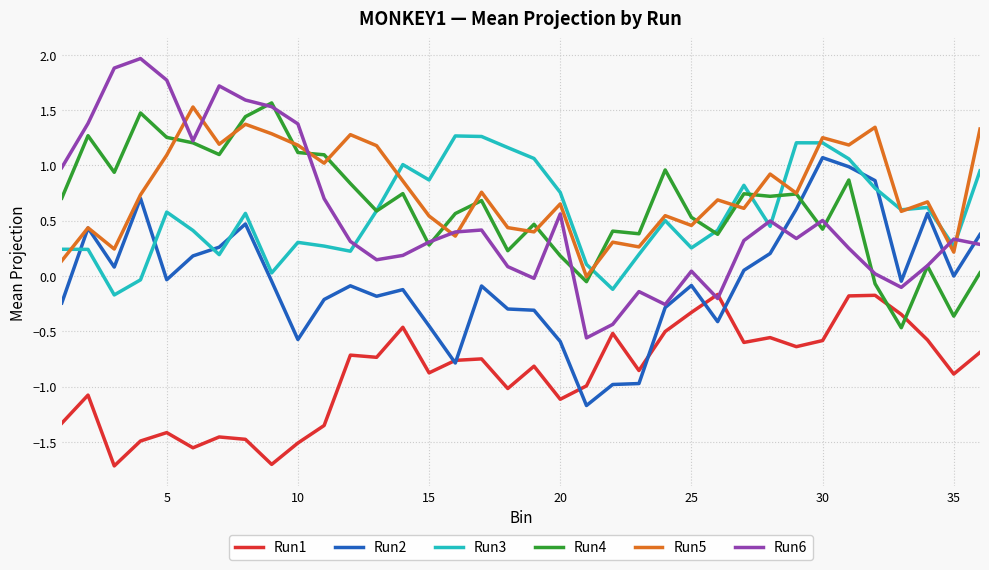

Which series has the widest spread of values?

Run6